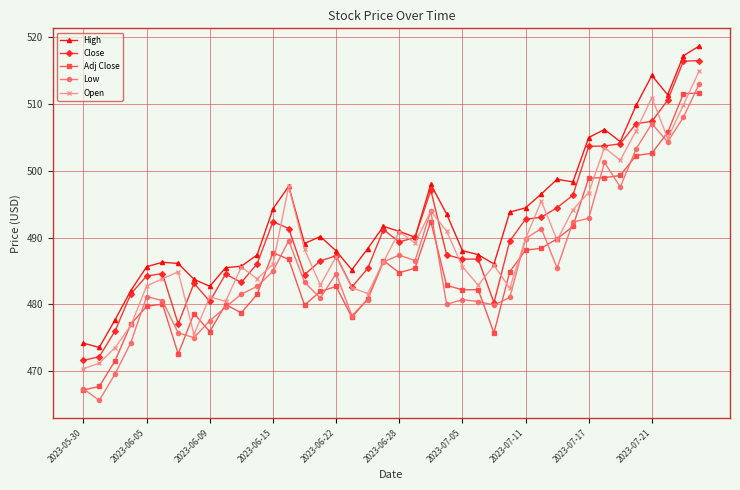

True or false: Open has more than 0 points higher than both neighbors.

True